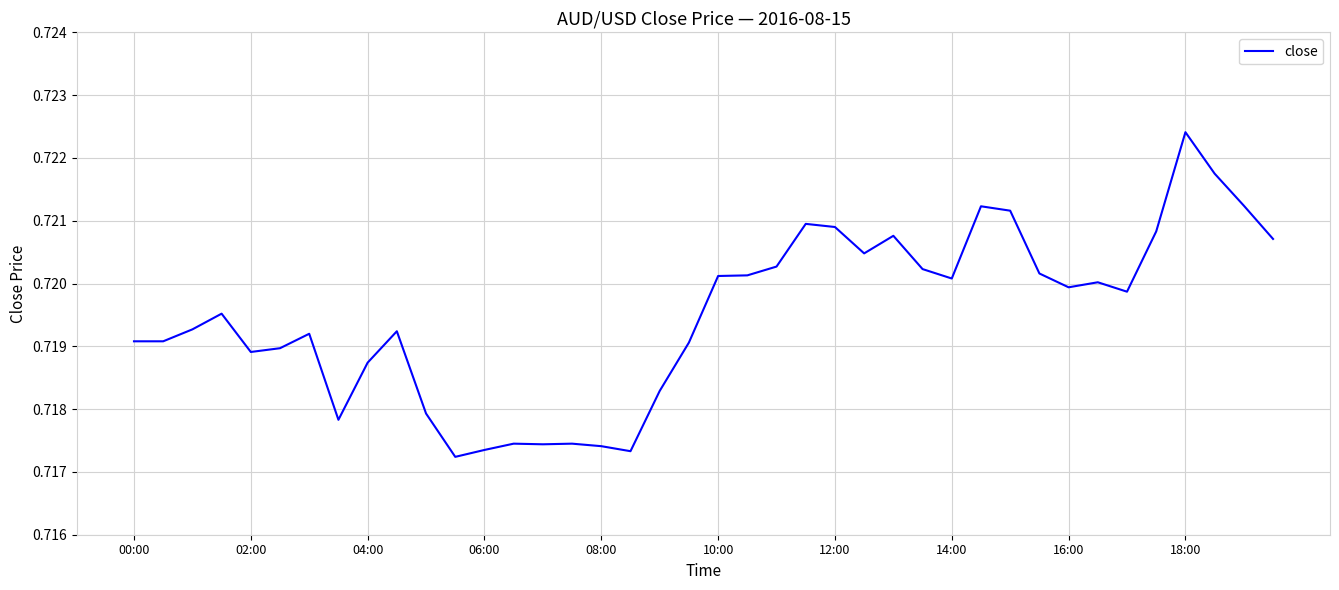

Does the chart display data point markers on the line(s)?

No